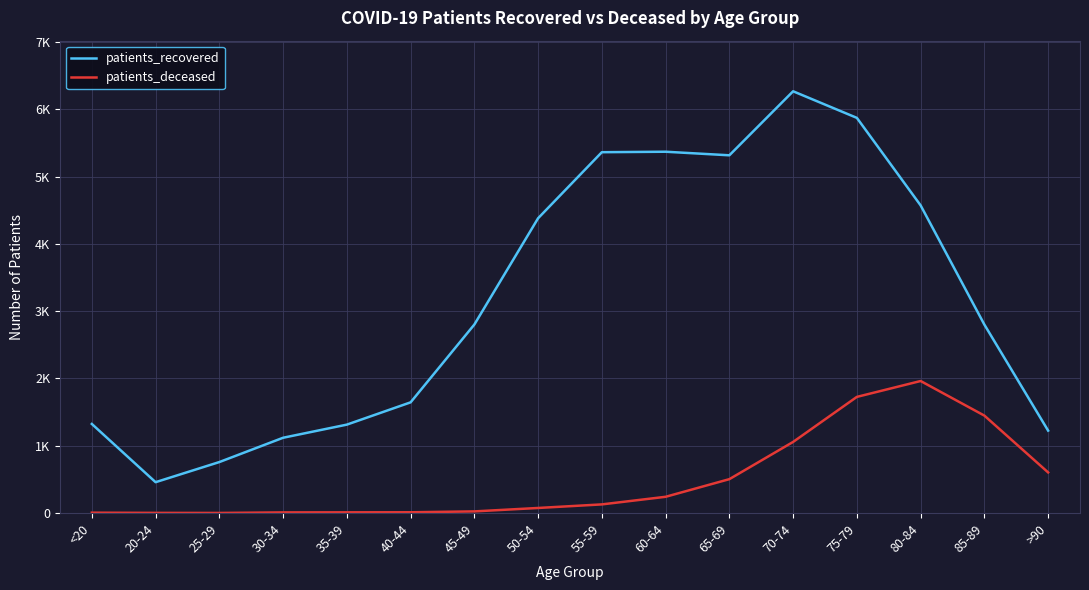

List the series in order of their overall mean, lowest first.

patients_deceased, patients_recovered